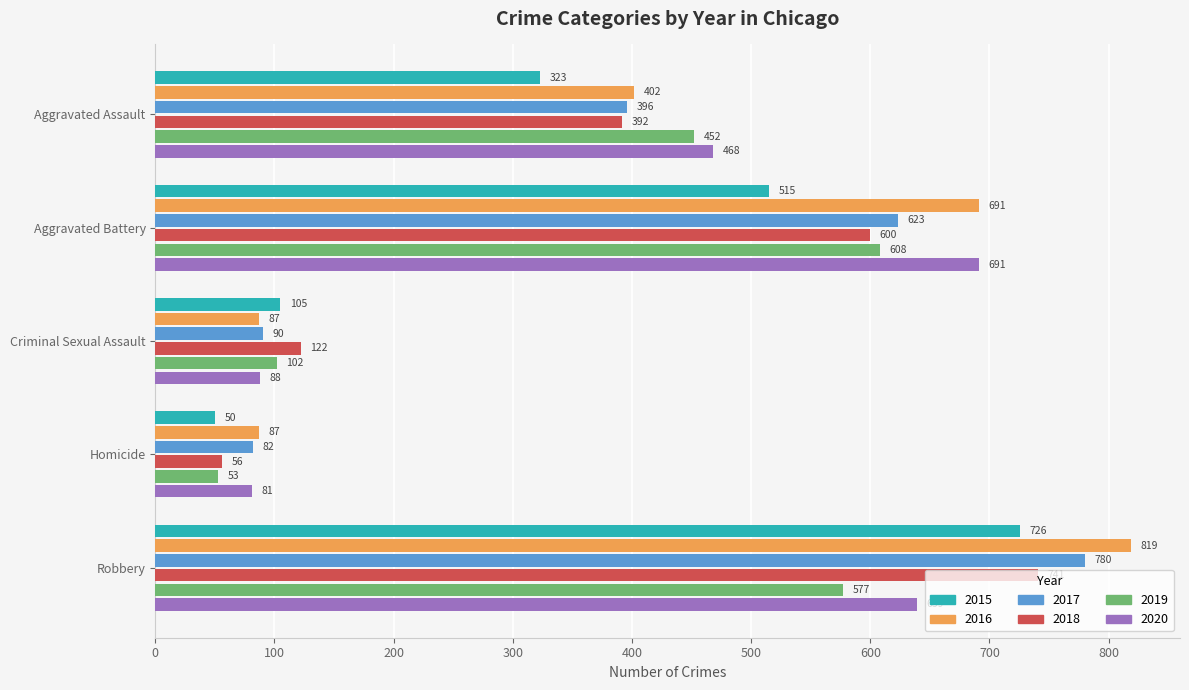

At how many categories does at least one series exceed 546?

2